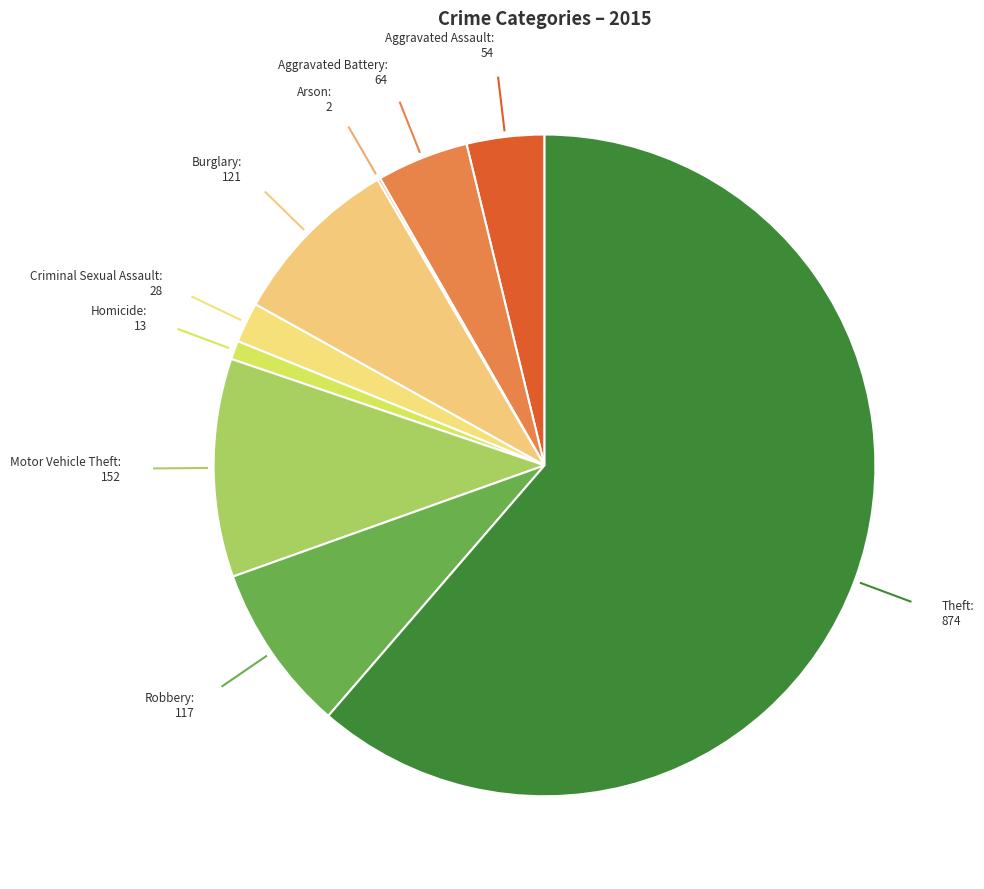

Is it true that Aggravated Assault is 9% of the pie?

False